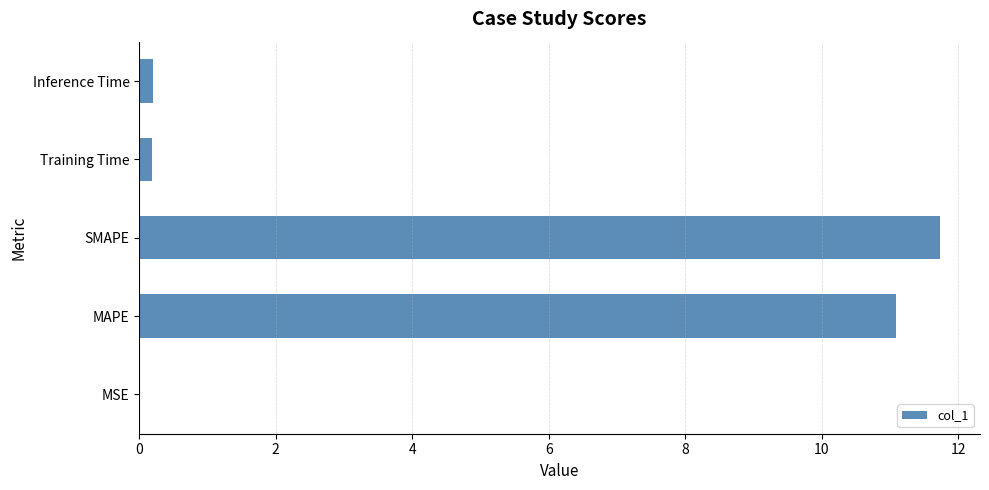

What is the maximum value shown in the chart?

11.7